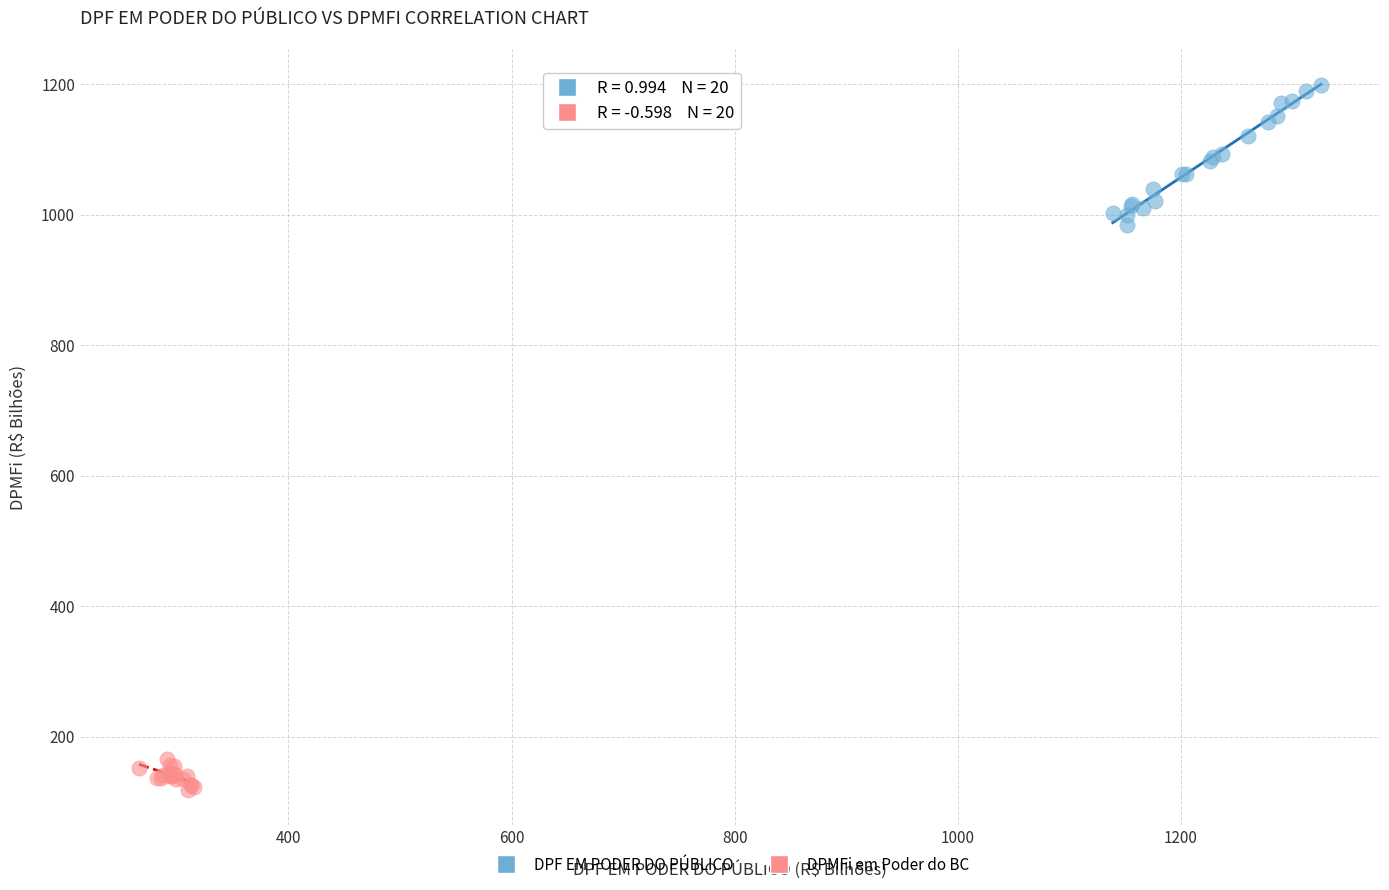

Which series contains the highest Y value?

DPF EM PODER DO PÚBLICO